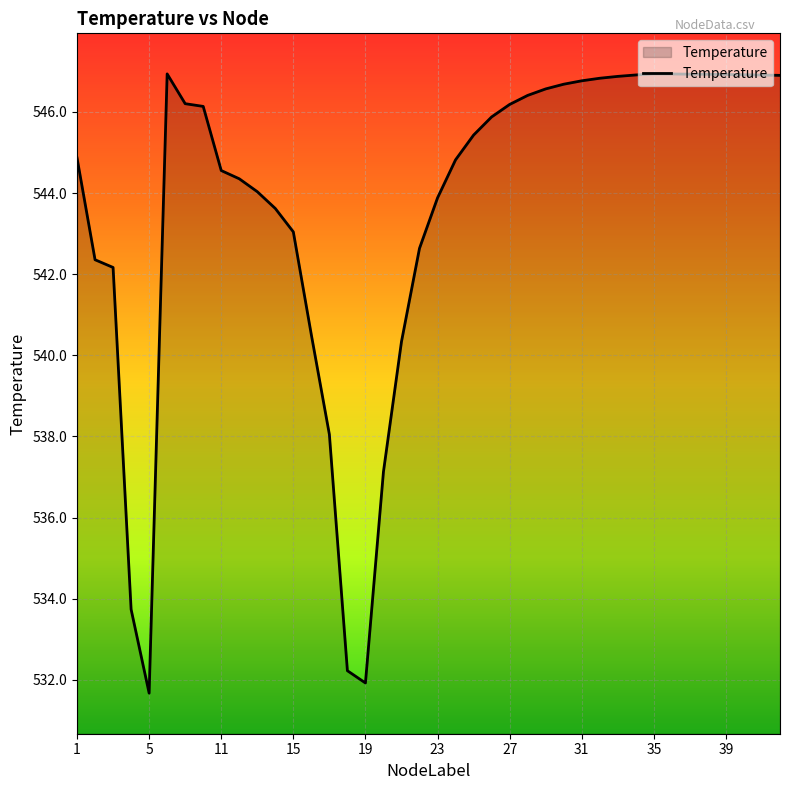

What is the difference between the maximum and minimum values?

15.3